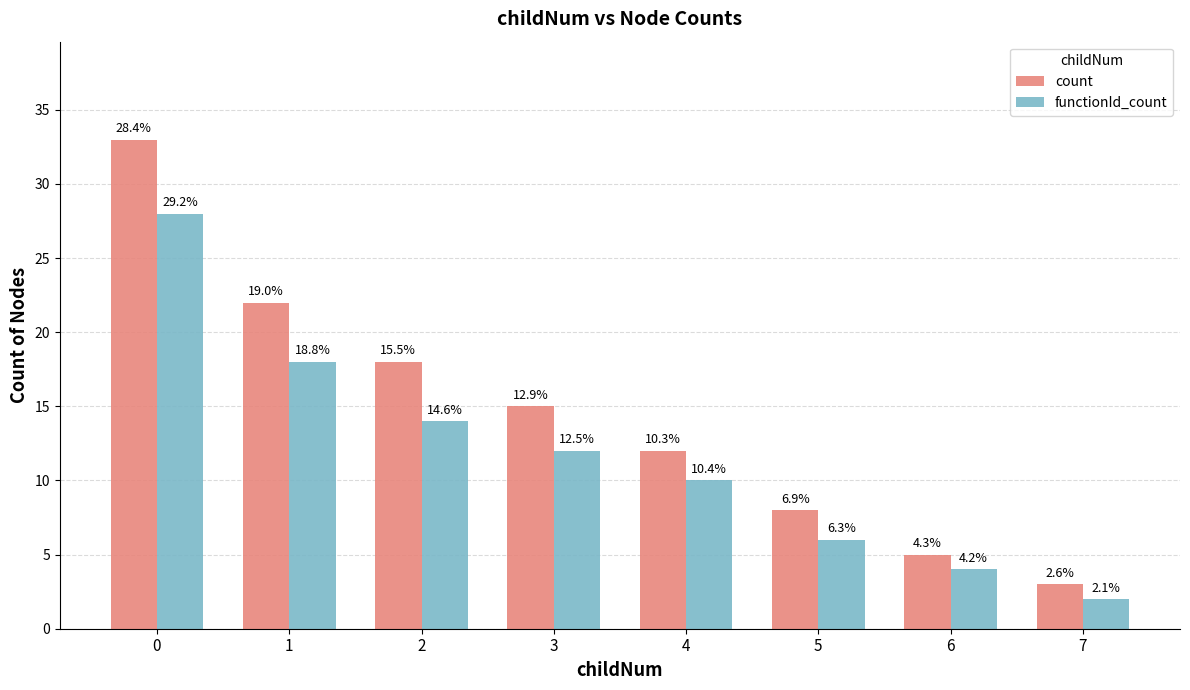

Does the chart contain stacked bars?

No